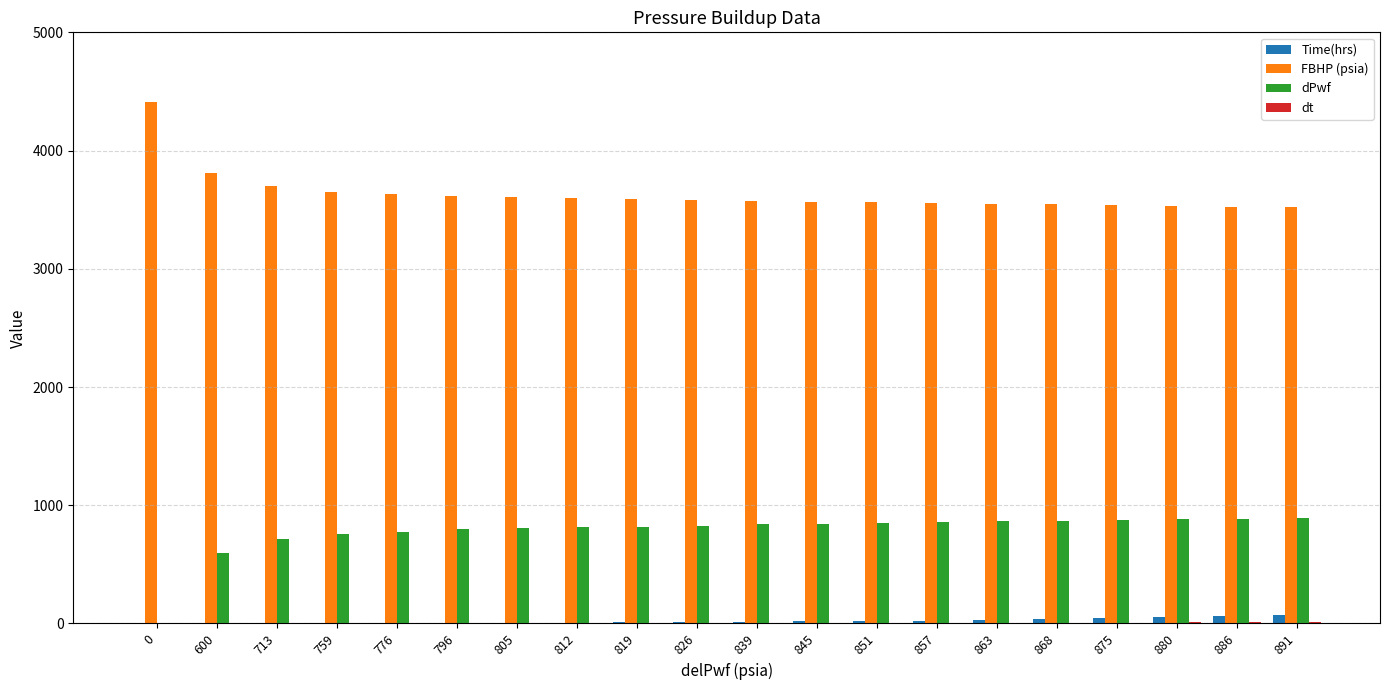

Which series has the largest total across all categories?

FBHP (psia)